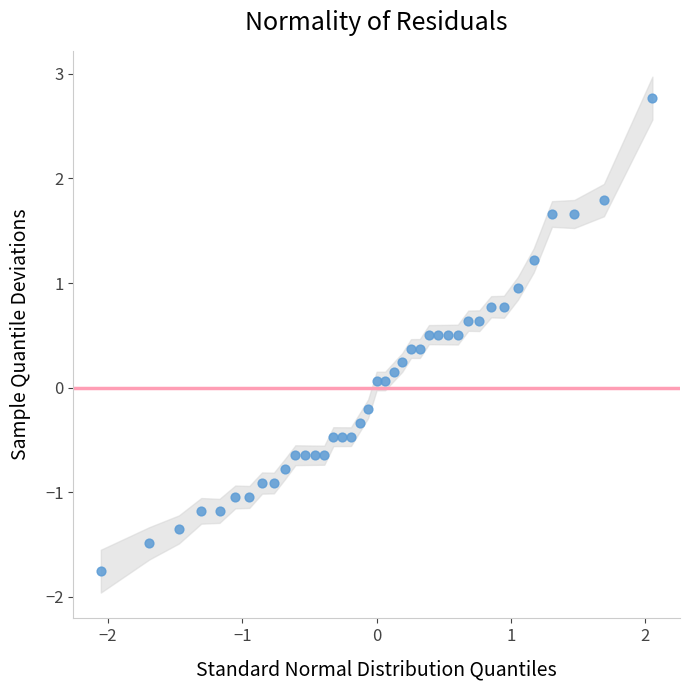

What is the range of X values (max minus min)?

4.1